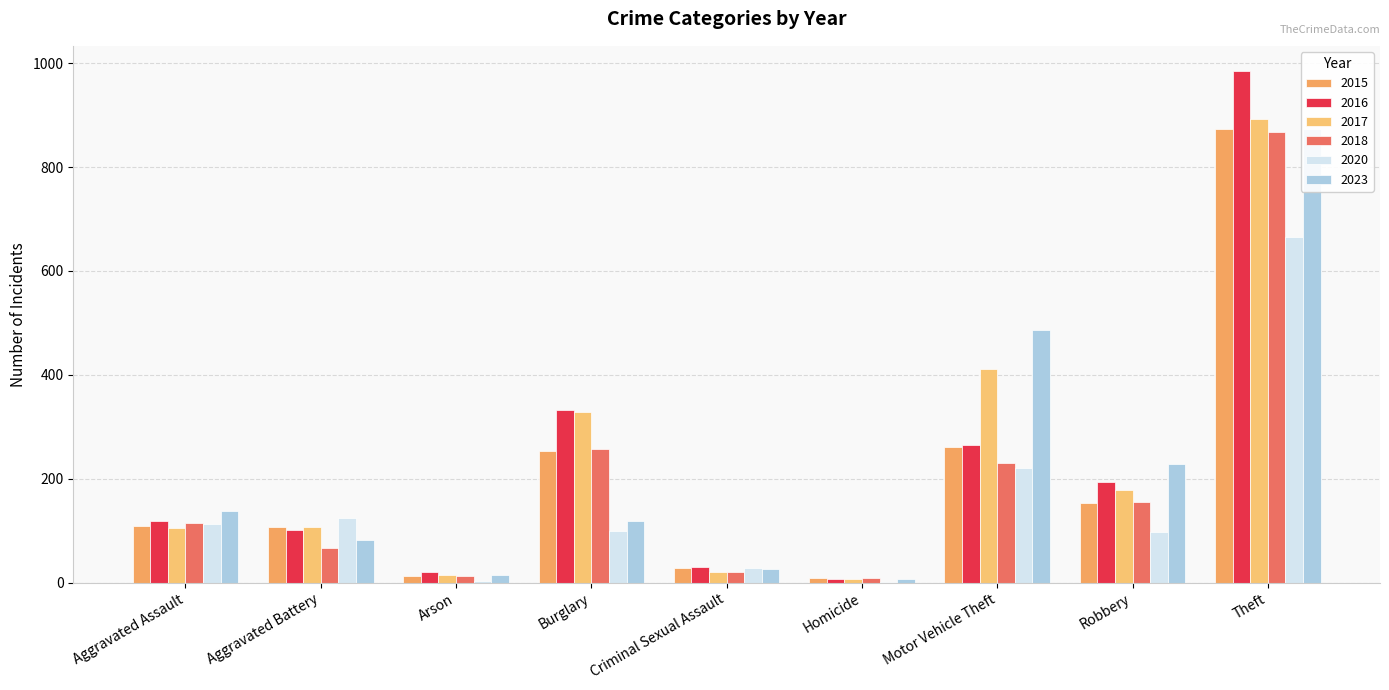

What is the sum of the 2020 values at Robbery and Aggravated Battery?

222